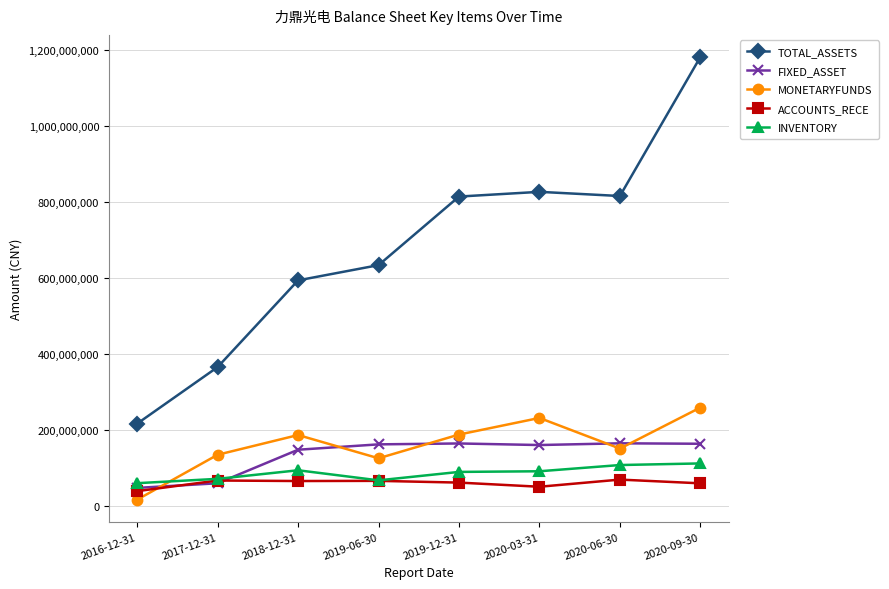

Rank the series at 2020-09-30 from highest to lowest value.

TOTAL_ASSETS, MONETARYFUNDS, FIXED_ASSET, INVENTORY, ACCOUNTS_RECE